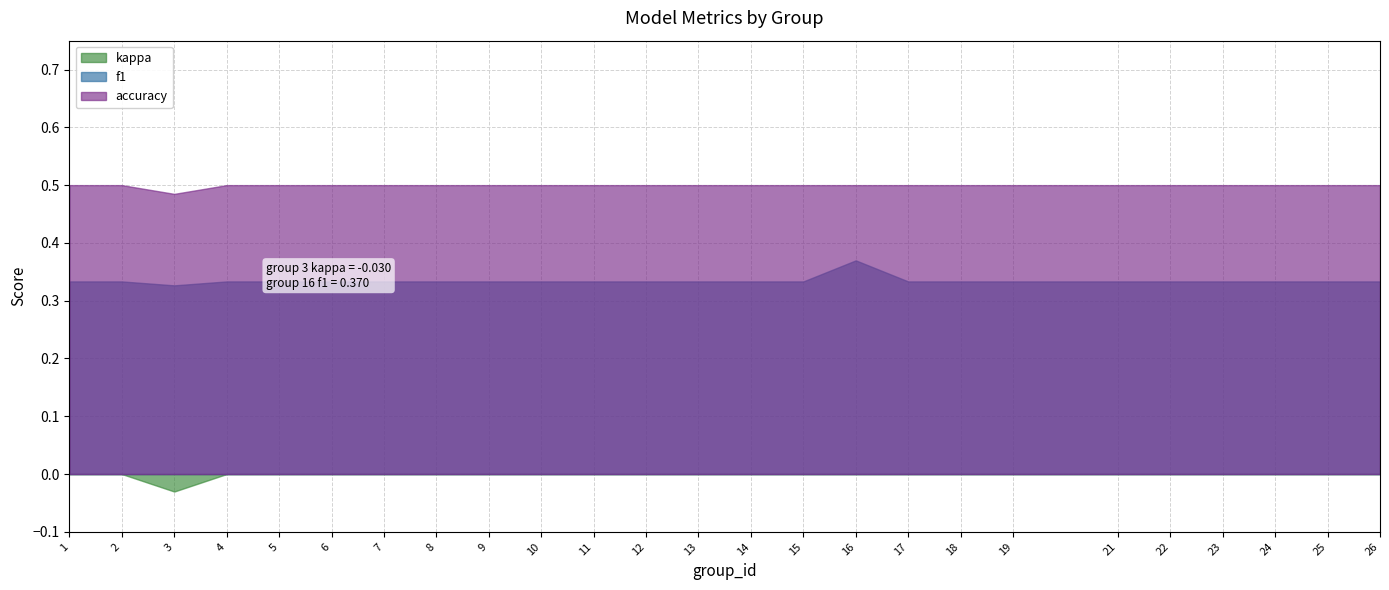

In kappa, how many points are lower than both neighbors (excluding endpoints)?

1